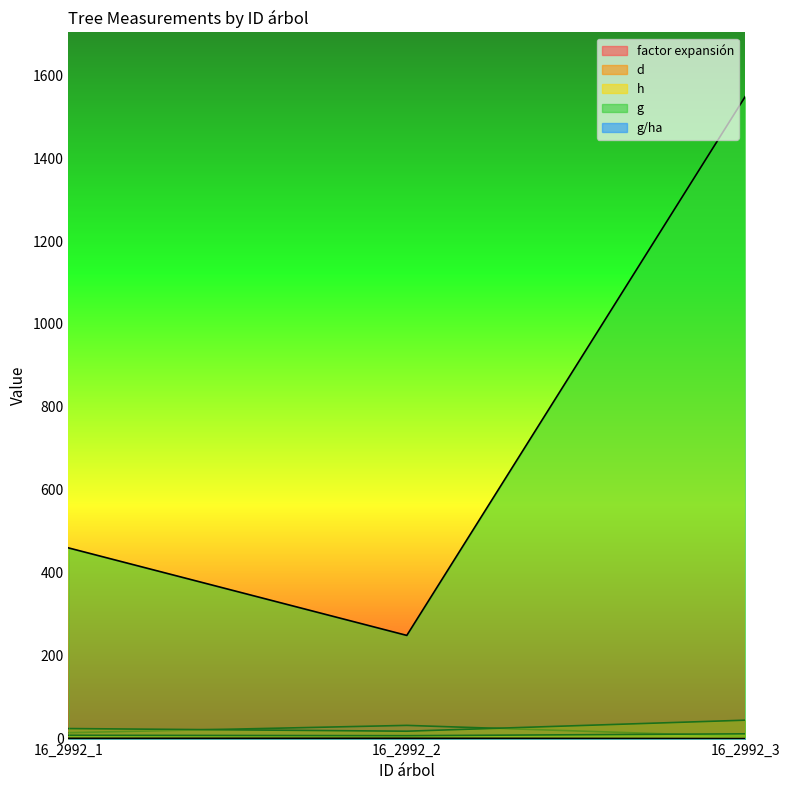

What is the value of the g point at the 3rd from the left?

1548.3